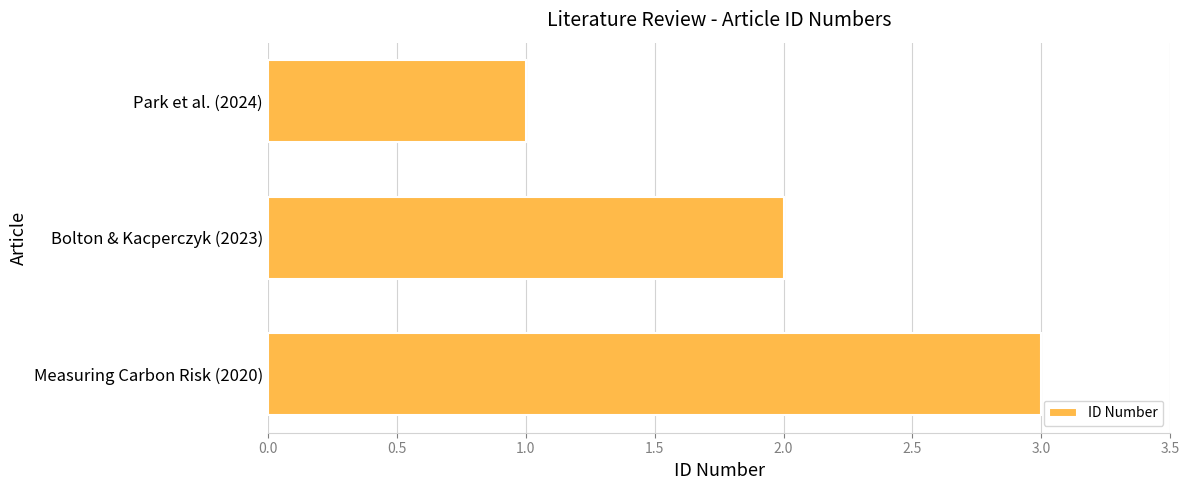

List the labels in order of value, largest first.

Measuring Carbon Risk (2020), Bolton & Kacperczyk (2023), Park et al. (2024)